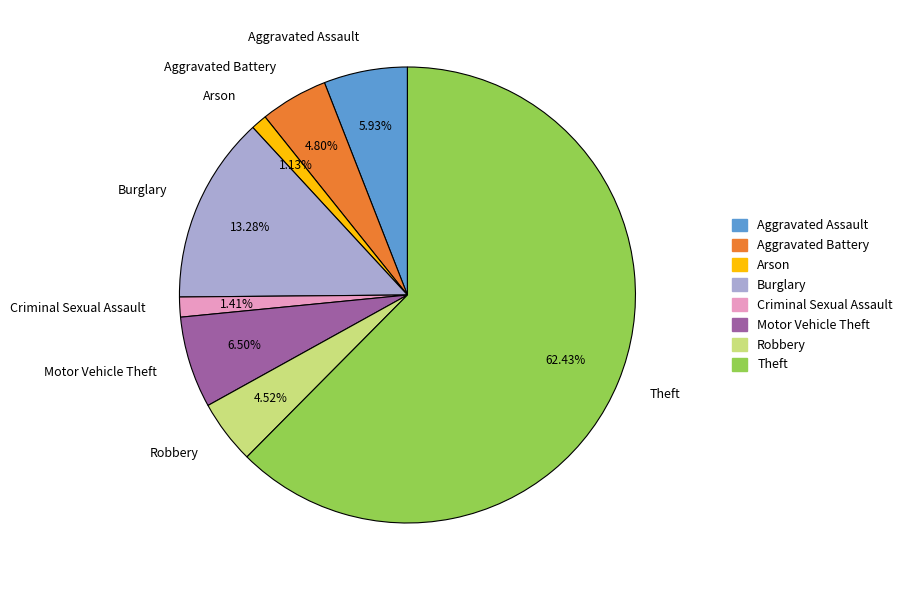

True or false: Theft accounts for 62% of the total.

True